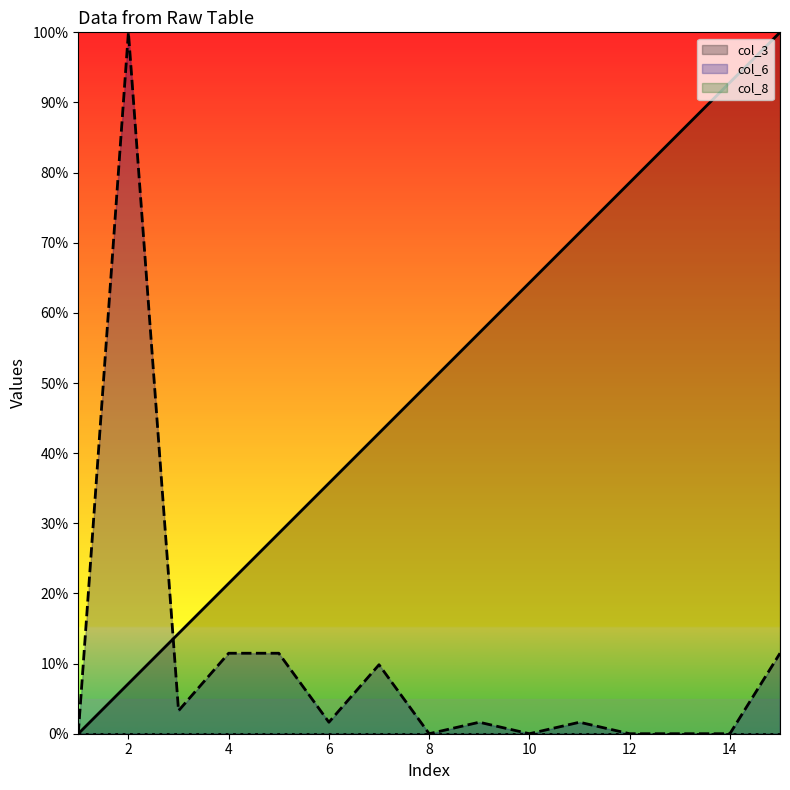

Reading left to right, transcribe all the data shown in this chart.

col_3: 1=0.0	2=7.1	3=14.3	4=21.4	5=28.6	6=35.7	7=42.9	8=50.0	9=57.1	10=64.3	11=71.4	12=78.6	13=85.7	14=92.9	15=100.0
col_6: 1=0.0	2=100.0	3=3.3	4=11.5	5=11.5	6=1.6	7=9.8	8=0.0	9=1.6	10=0.0	11=1.6	12=0.0	13=0.0	14=0.0	15=11.5